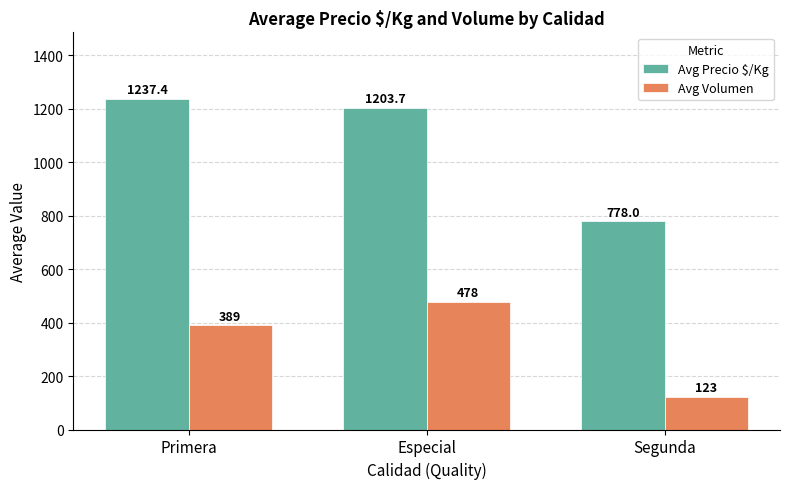

Is it true that Avg Volumen equals 738.7 at Especial?

False